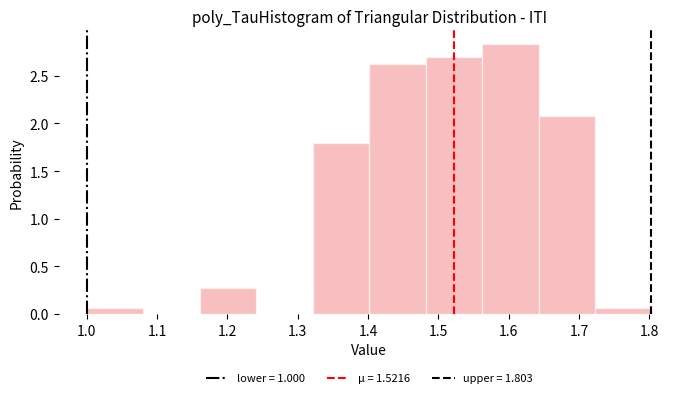

Over which range of the x-axis is the bar tallest?

1.56 to 1.64